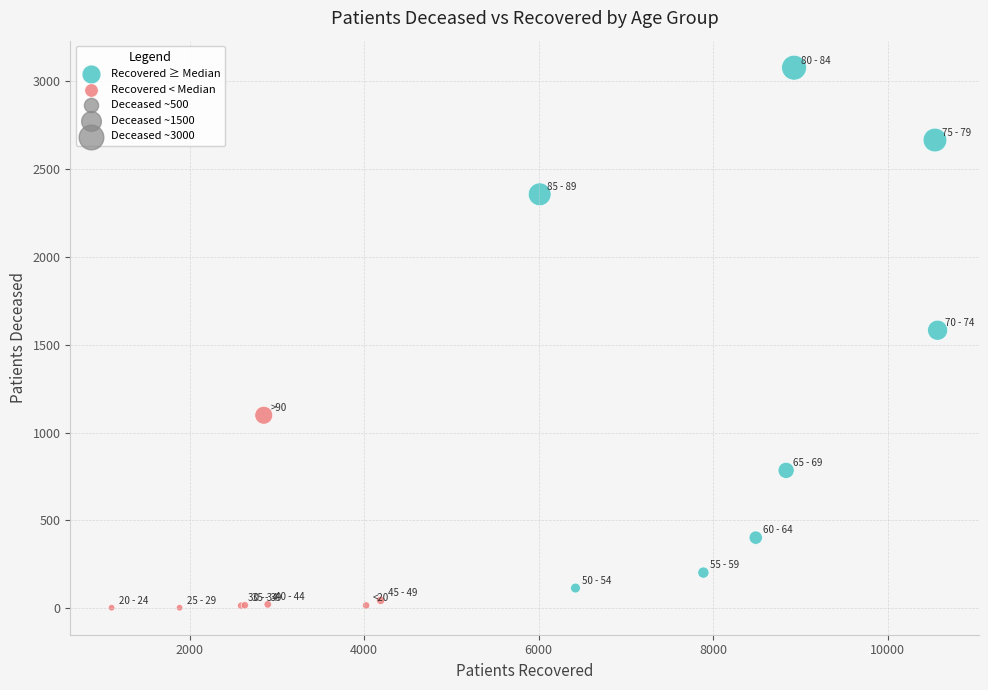

Which series contains the highest Y value?

Recovered ≥ Median